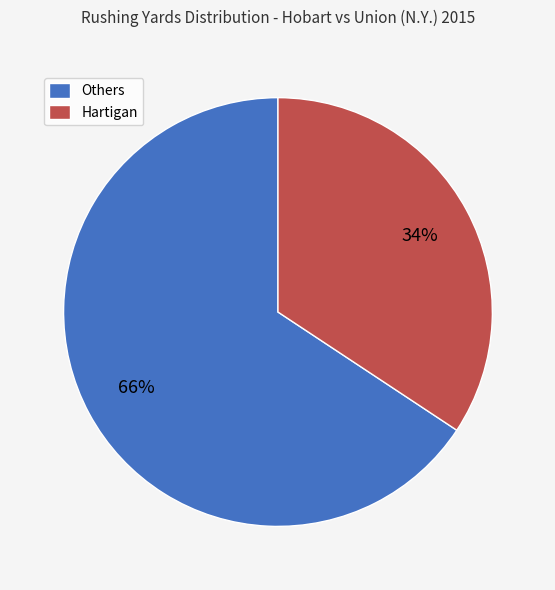

The Others slice represents 52% of the pie. True or false?

False